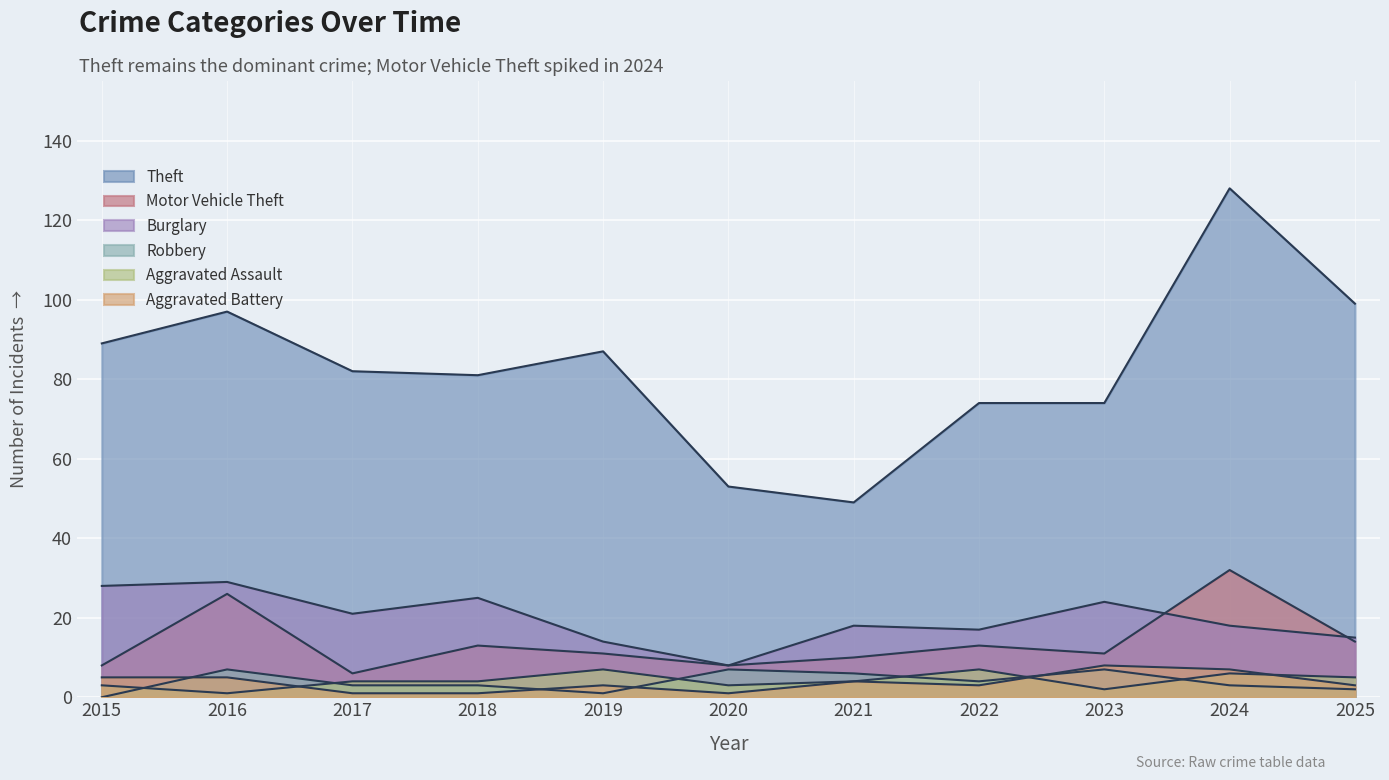

What are all the series names shown in the legend?

Theft, Burglary, Motor Vehicle Theft, Robbery, Aggravated Assault, Aggravated Battery